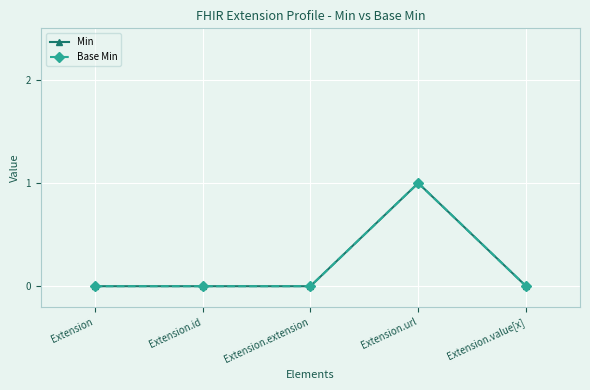

At which label does Base Min reach its minimum?

Extension